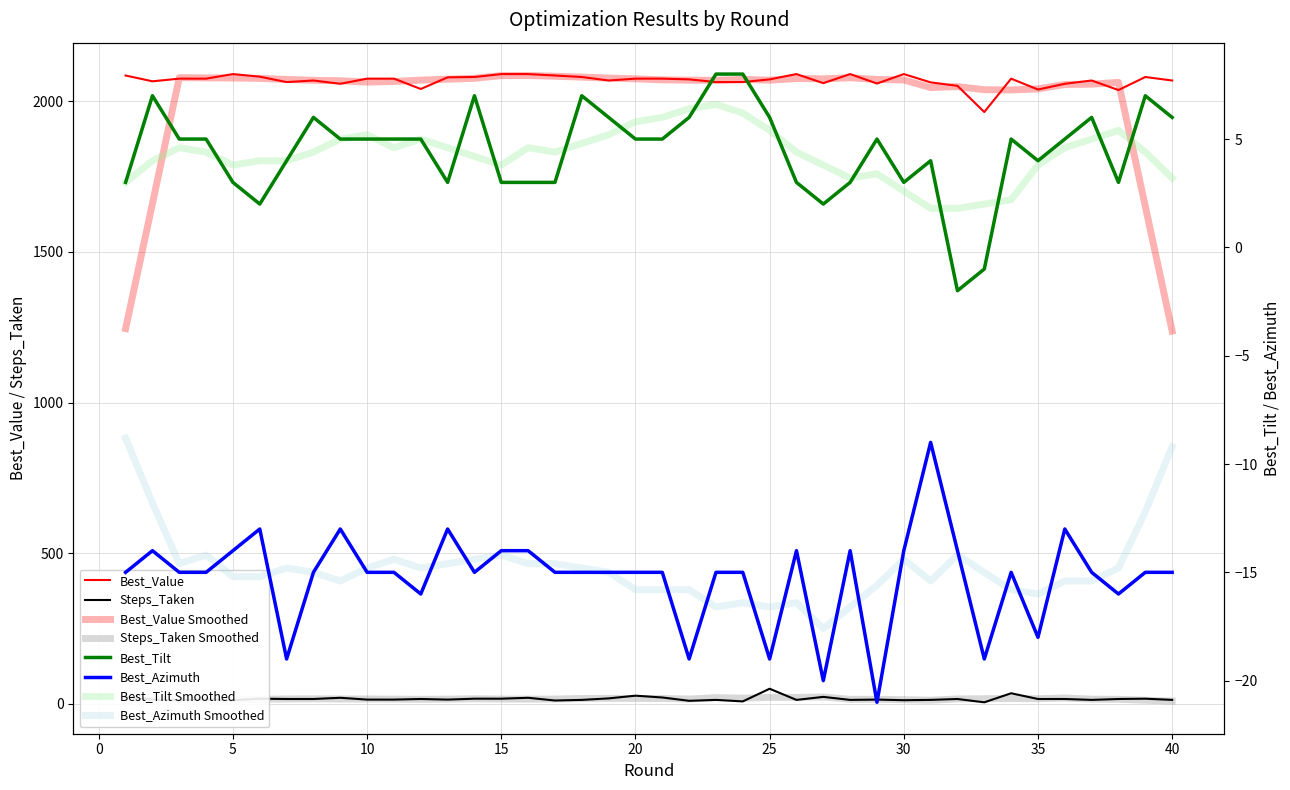

True or false: Best_Value has a value of 2037.2 at 38.

True